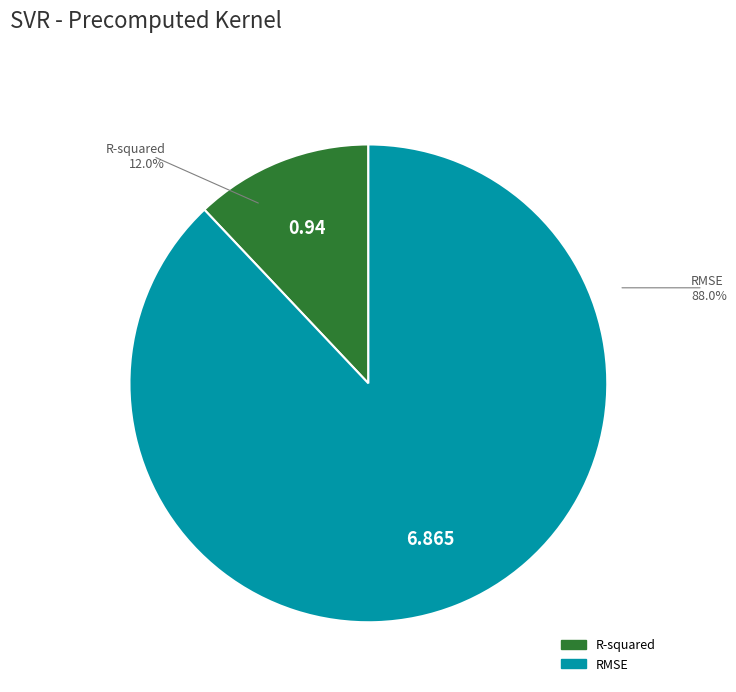

Between RMSE and R-squared, which is larger?

RMSE